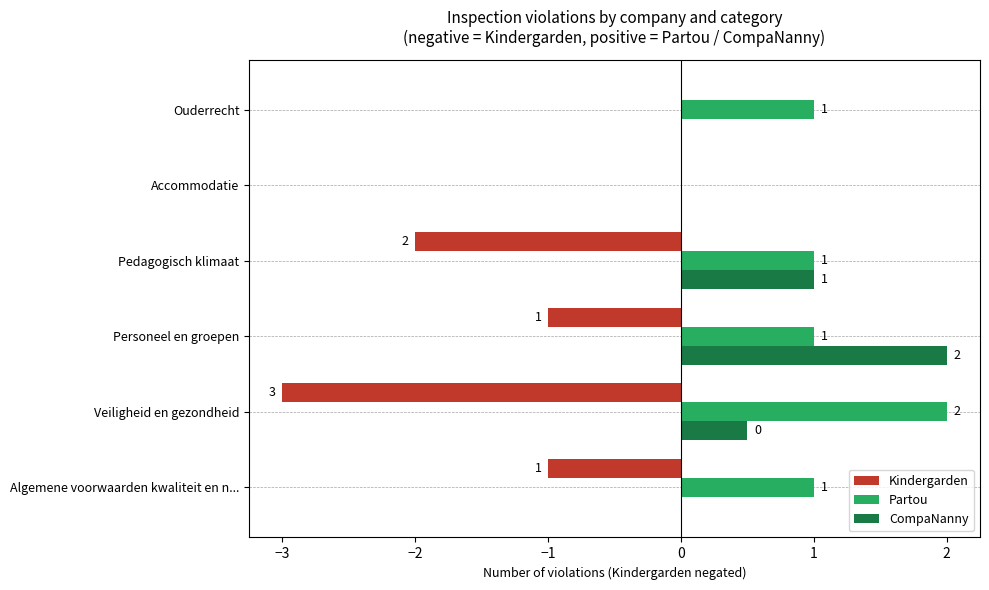

What value does the CompaNanny series have at Personeel en groepen?

2.0